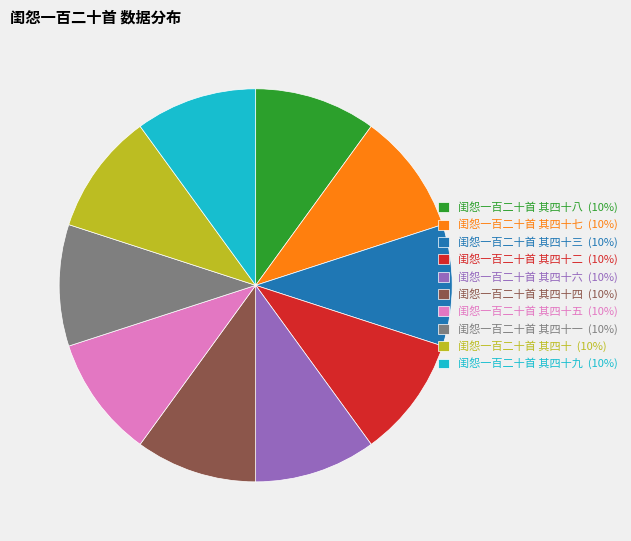

True or false: 闺怨一百二十首 其四十九 (10%) accounts for 10% of the total.

True